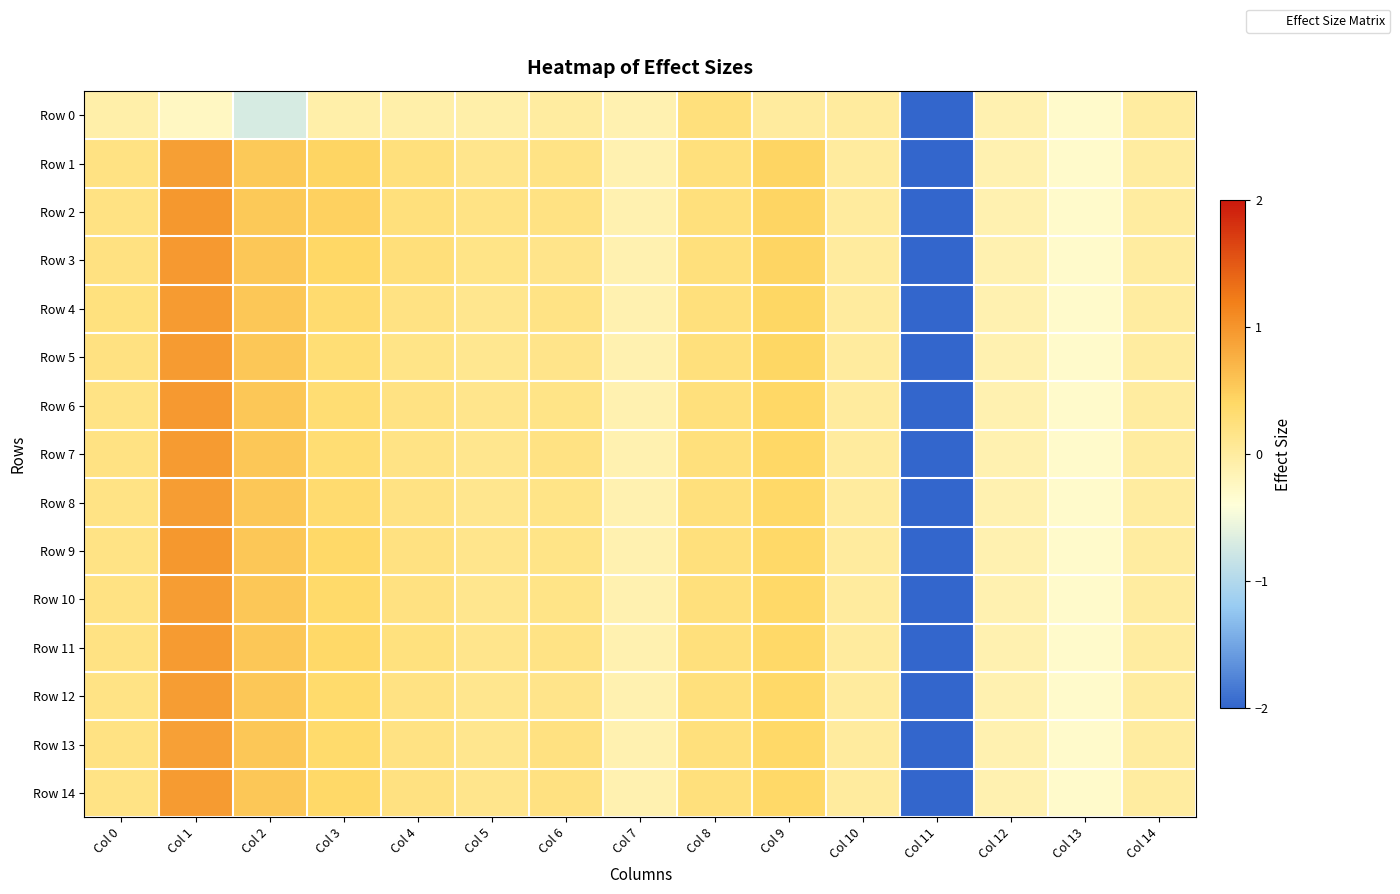

What is the smallest value displayed?

-5.1